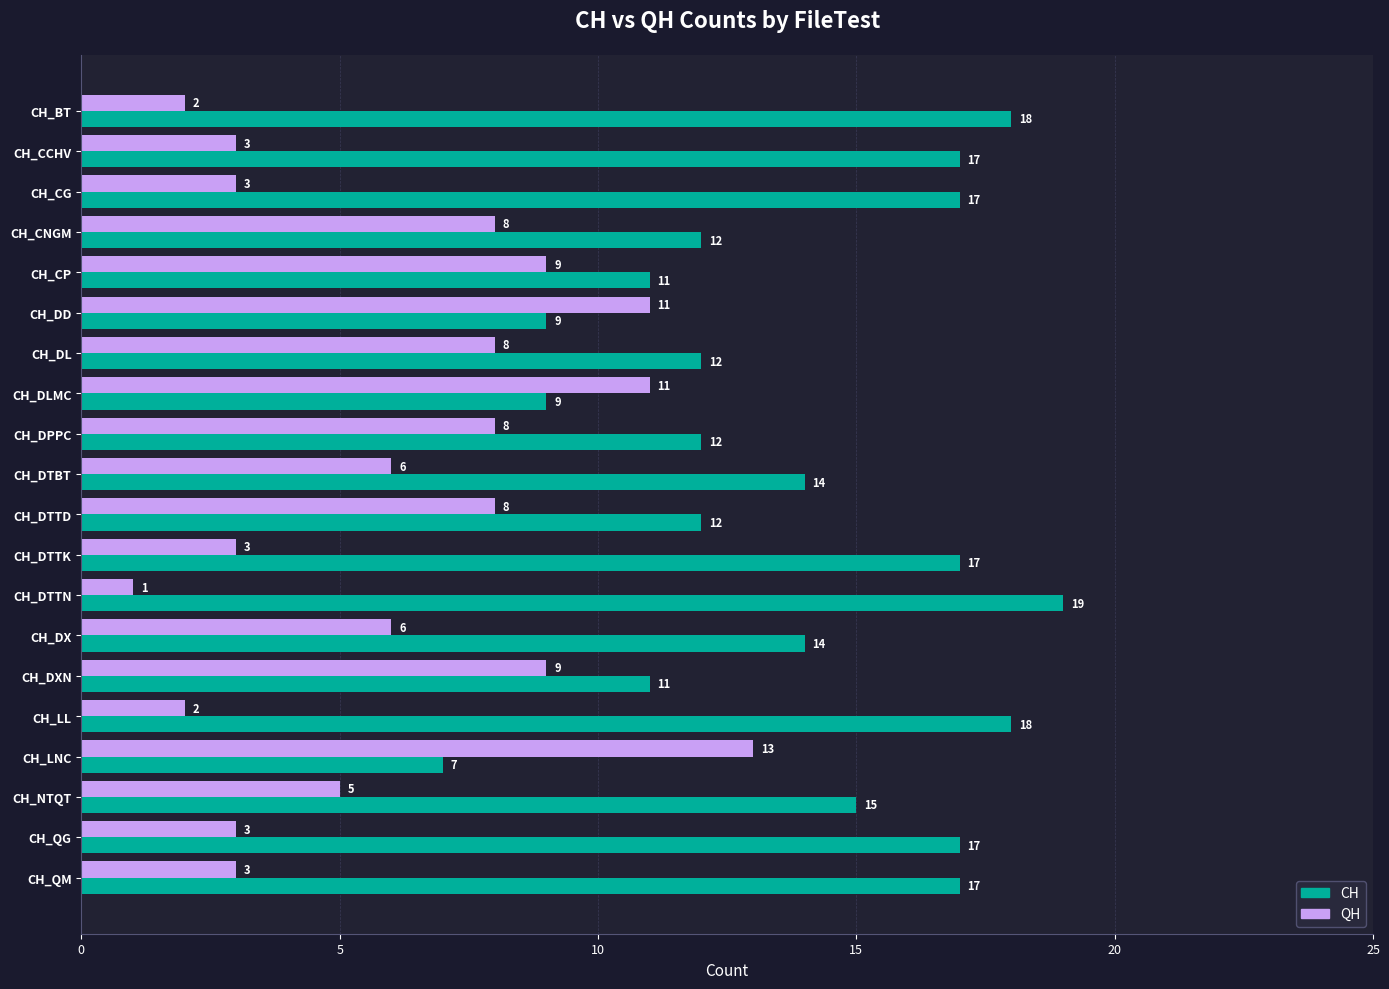

What is the difference between the CH values at CH_QM and CH_DTTD?

5